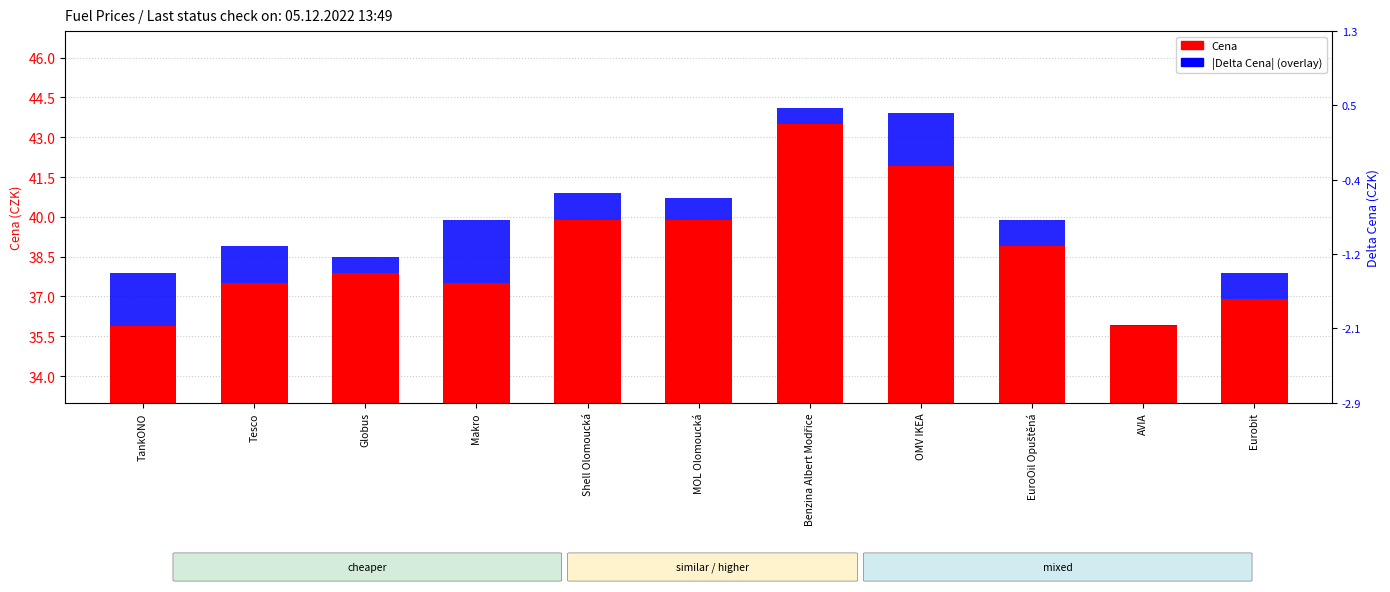

Reading left to right, extract all data points from this chart.

Cena: 35.9	37.5	37.9	37.5	39.9	39.9	43.5	41.9	38.9	35.9	36.9
|Delta Cena|: 2.0	1.4	0.6	2.4	1.0	0.8	0.6	2.0	1.0	0.0	1.0